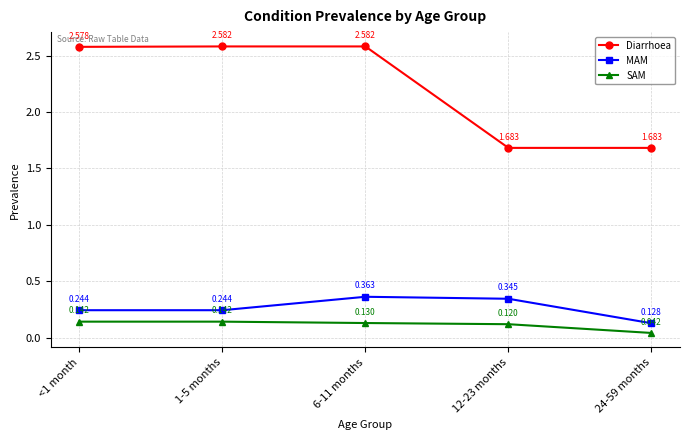

How many MAM values are between 0 and 1?

5